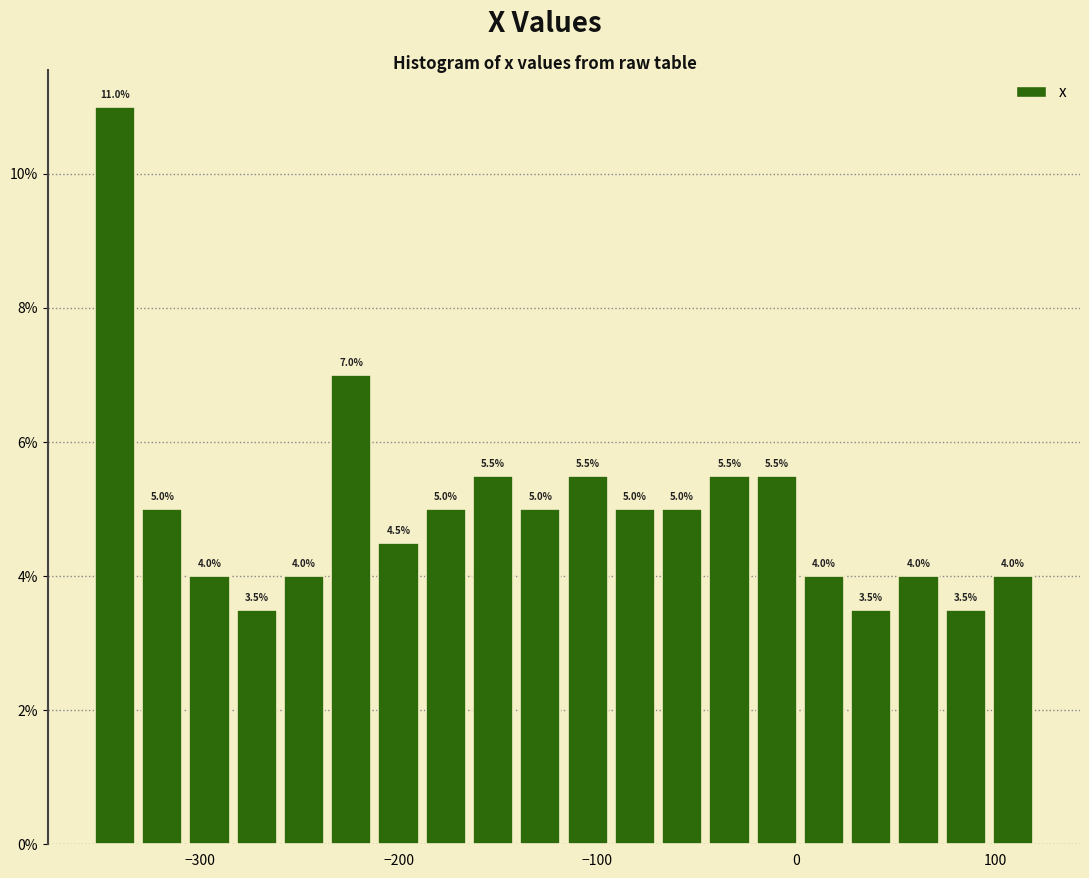

Around what value on the x-axis is the tallest bar? Give the approximate position of its centre, as read against the axis.

-340